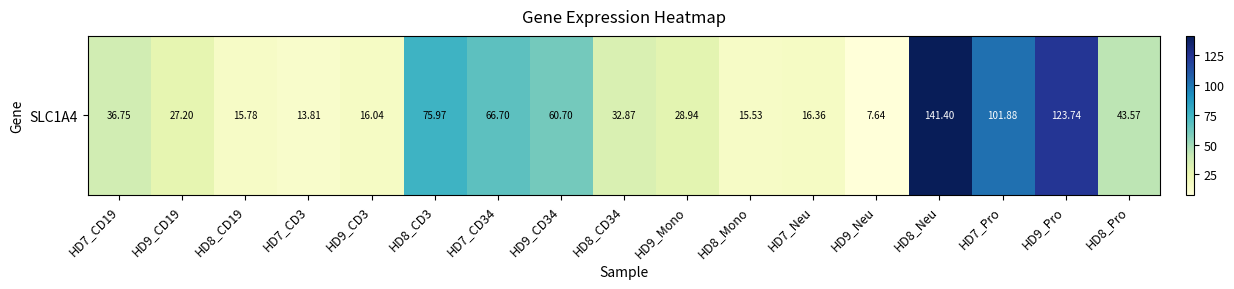

Approximately how many times larger is the value at HD8_Pro compared to HD7_Pro?

0.4